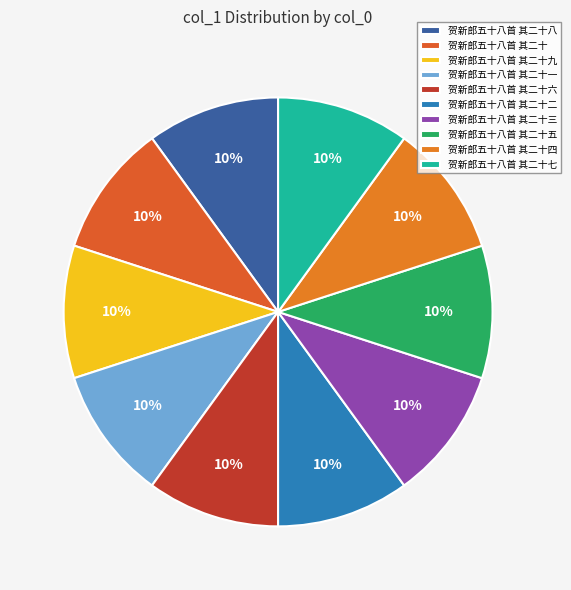

Which slice is the largest?

贺新郎五十八首 其二十九